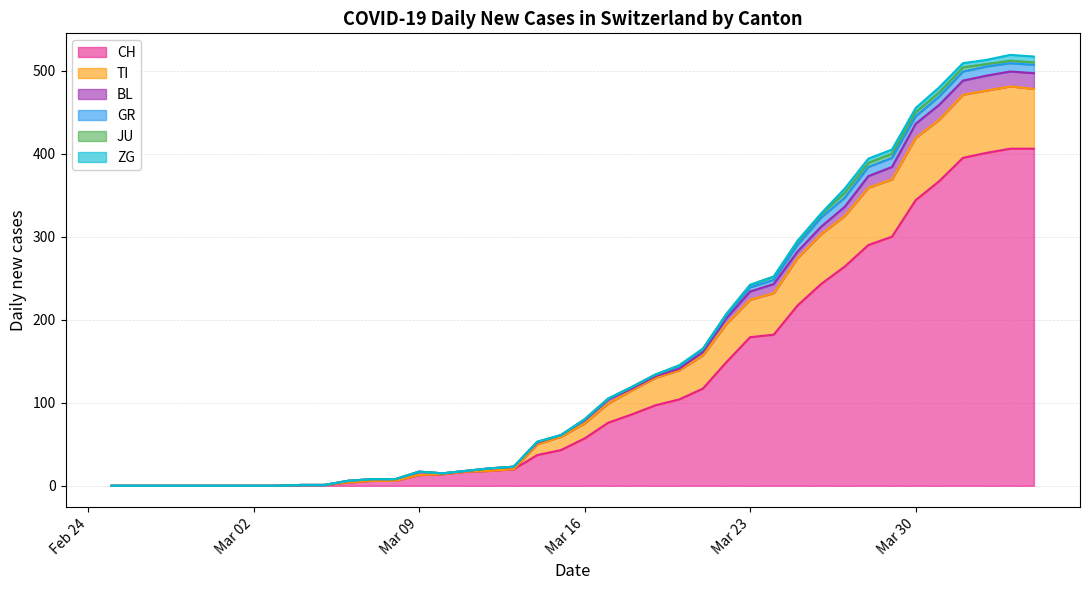

The GR series shows 5 at 25. True or false?

False